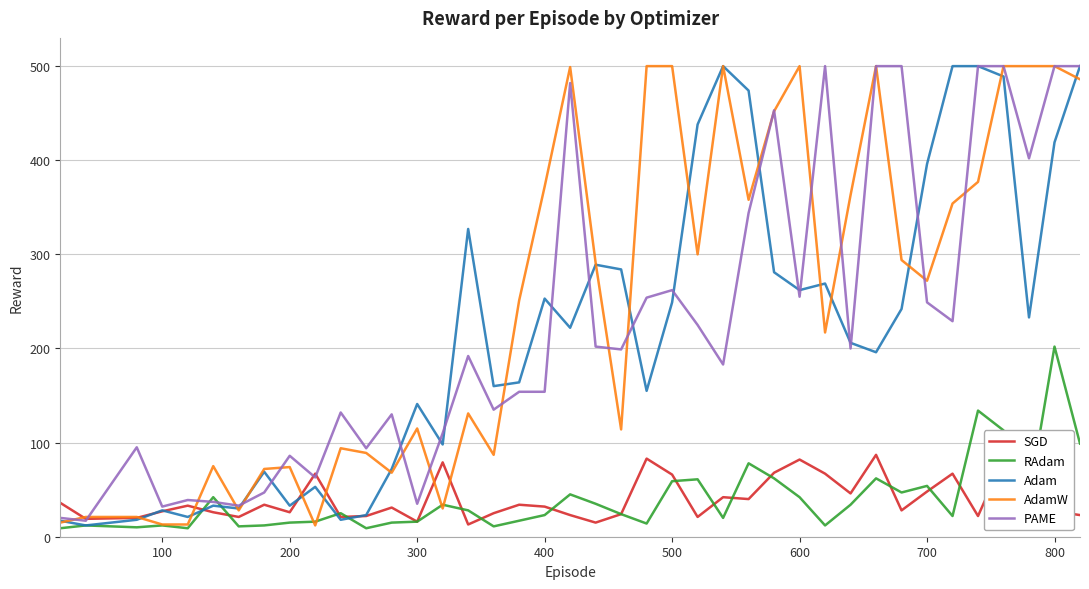

What is the greatest value displayed?

500